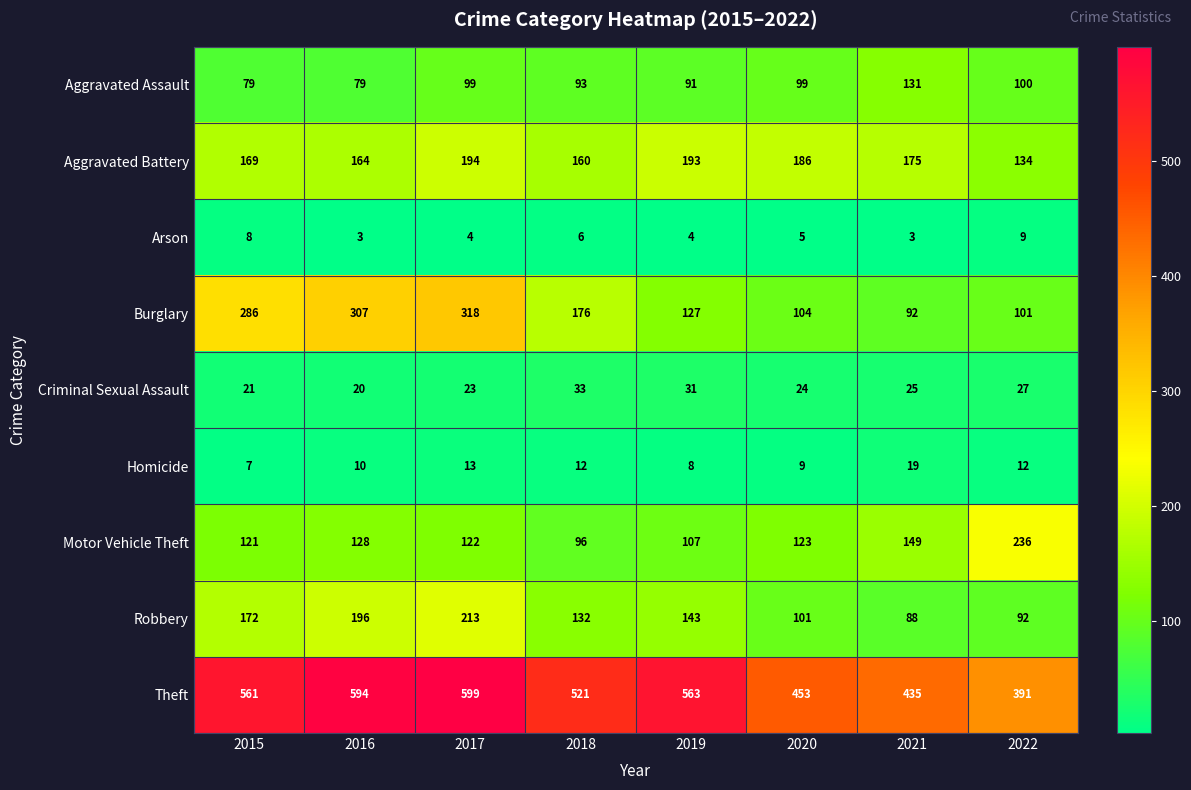

Which category has the highest value in the Aggravated Battery series?

2017